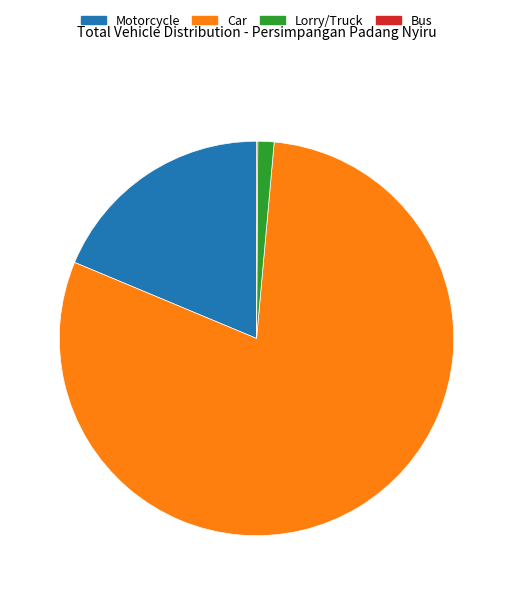

Is it true that Motorcycle is 6% of the pie?

False